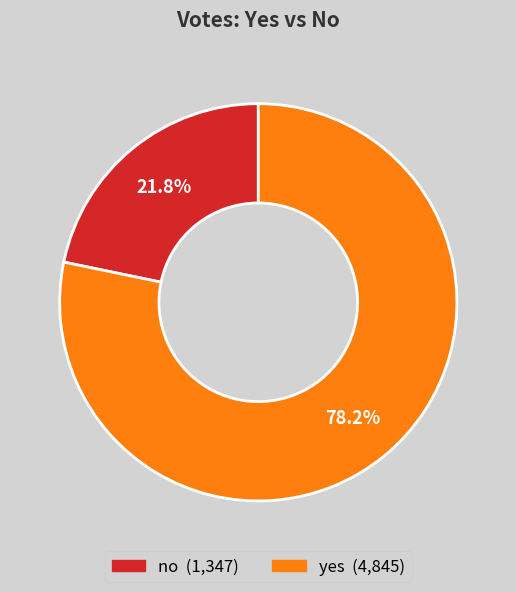

Which category accounts for the majority?

yes